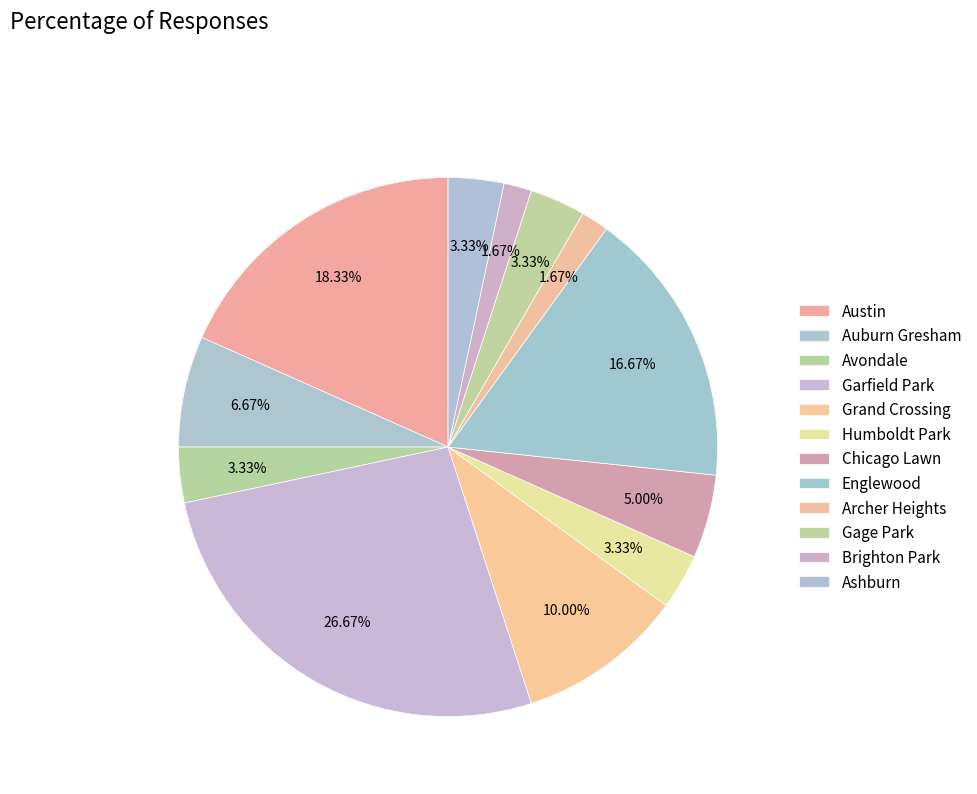

Rank the categories by value from highest to lowest.

Garfield Park, Austin, Englewood, Grand Crossing, Auburn Gresham, Chicago Lawn, Avondale, Humboldt Park, Gage Park, Ashburn, Archer Heights, Brighton Park